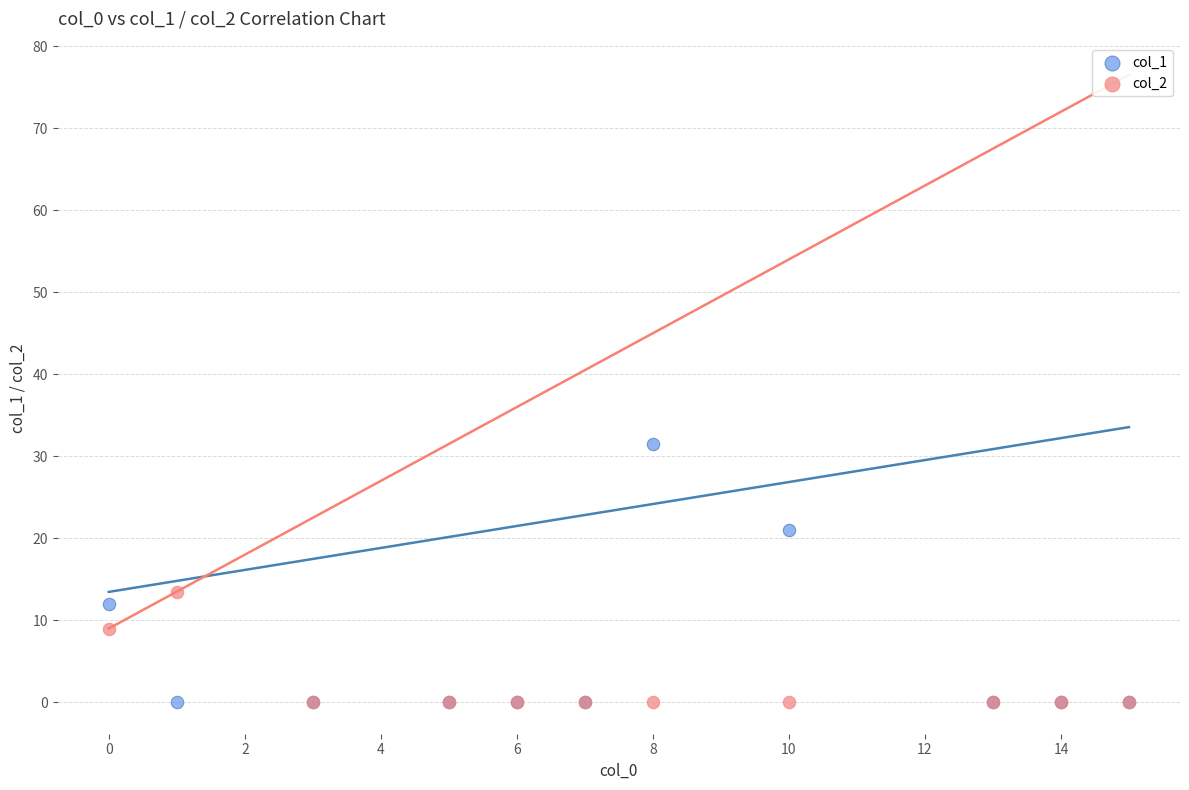

Across all series, what Y value is closest to 15?

13.5